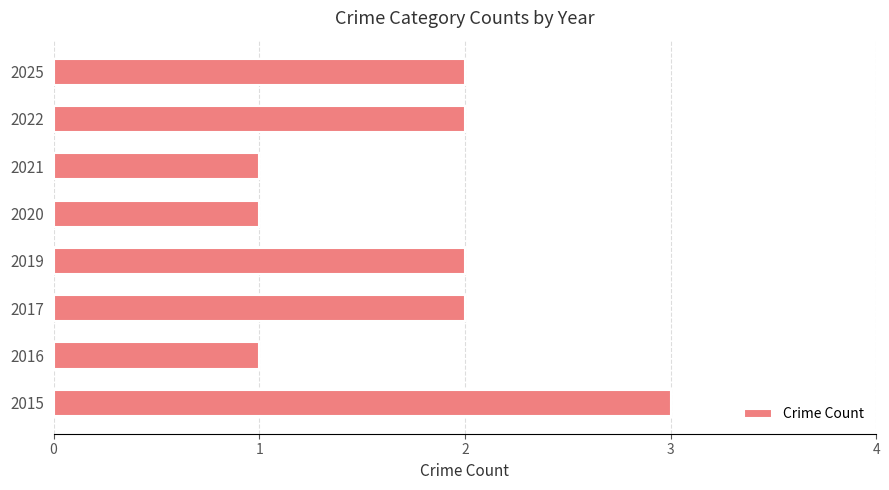

What is the greatest value displayed?

3